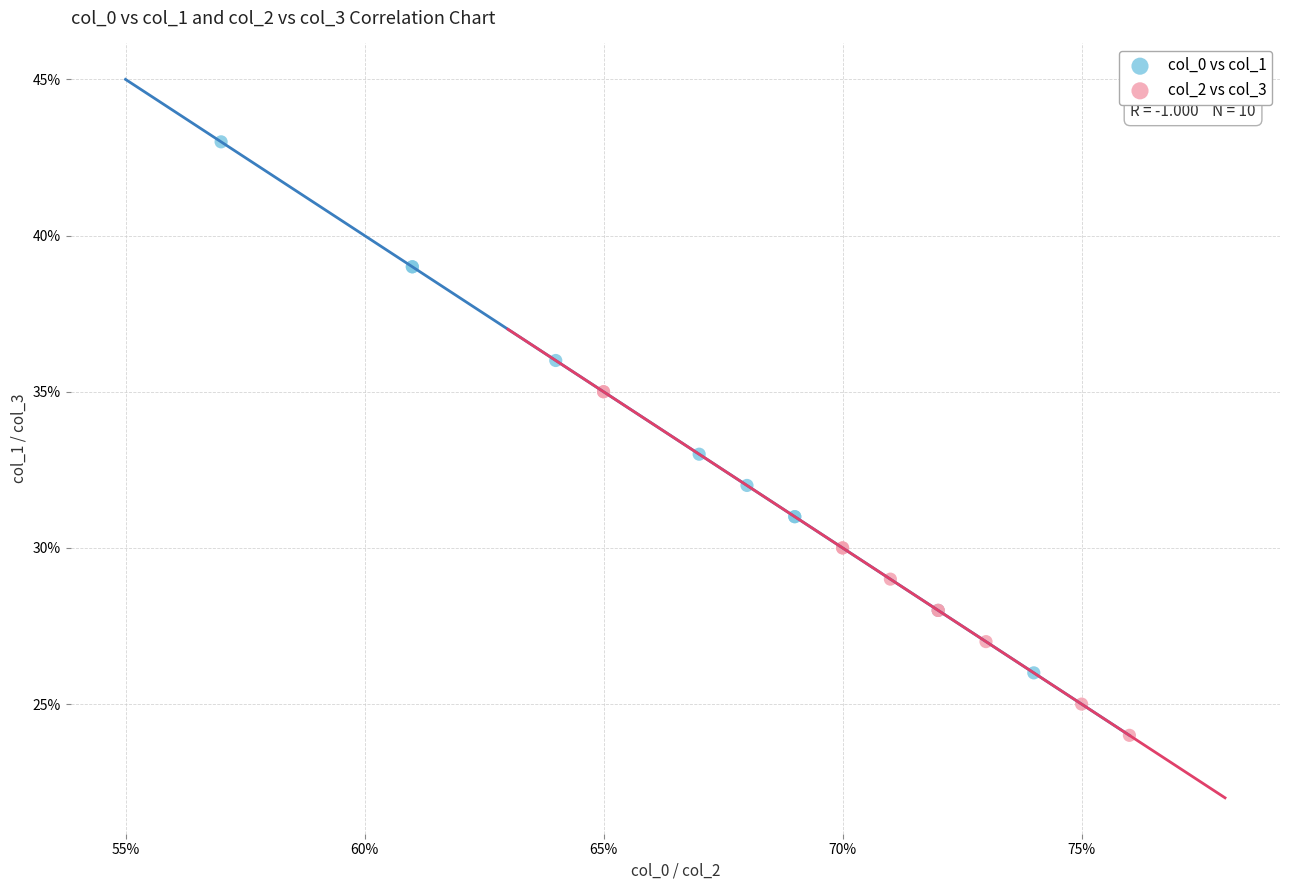

Which series has the largest Y range (max minus min)?

col_0 vs col_1